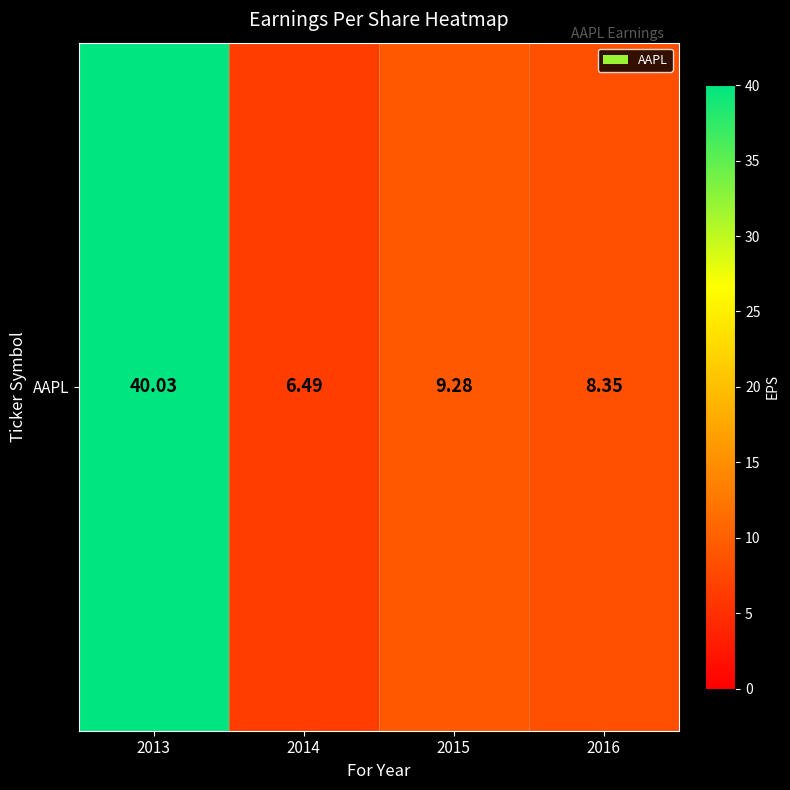

Which label corresponds to the smallest value in the chart?

2014